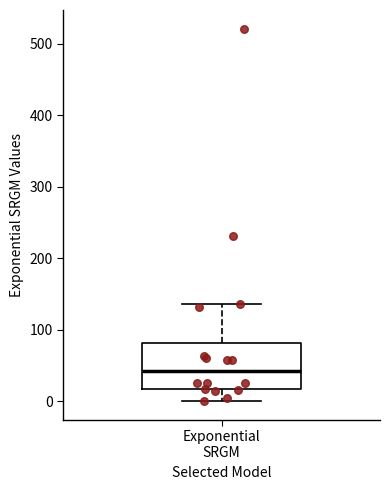

Where does the median line of the box for Exponential SRGM sit on the y-axis? The values are not printed on the chart, so give them approximately, as read against the axis.

40